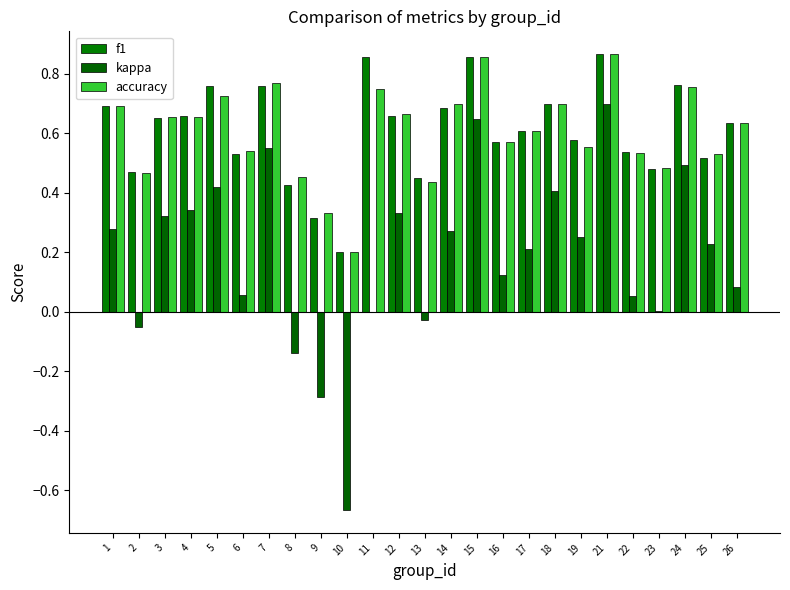

Reading right to left, extract all data points from this chart.

f1: 26=0.6	25=0.5	24=0.8	23=0.5	22=0.5	21=0.9	19=0.6	18=0.7	17=0.6	16=0.6	15=0.9	14=0.7	13=0.4	12=0.7	11=0.9	10=0.2	9=0.3	8=0.4	7=0.8	6=0.5	5=0.8	4=0.7	3=0.7	2=0.5	1=0.7
kappa: 26=0.1	25=0.2	24=0.5	23=0.0	22=0.1	21=0.7	19=0.3	18=0.4	17=0.2	16=0.1	15=0.7	14=0.3	13=-0.0	12=0.3	11=0.0	10=-0.7	9=-0.3	8=-0.1	7=0.6	6=0.1	5=0.4	4=0.3	3=0.3	2=-0.1	1=0.3
accuracy: 26=0.6	25=0.5	24=0.8	23=0.5	22=0.5	21=0.9	19=0.6	18=0.7	17=0.6	16=0.6	15=0.9	14=0.7	13=0.4	12=0.7	11=0.8	10=0.2	9=0.3	8=0.5	7=0.8	6=0.5	5=0.7	4=0.7	3=0.7	2=0.5	1=0.7